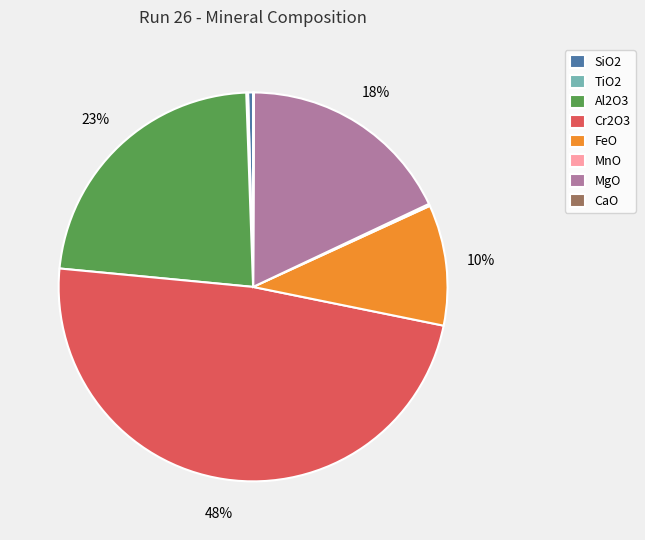

To the nearest percent, what is the difference between the largest and smallest slice percentages?

48%